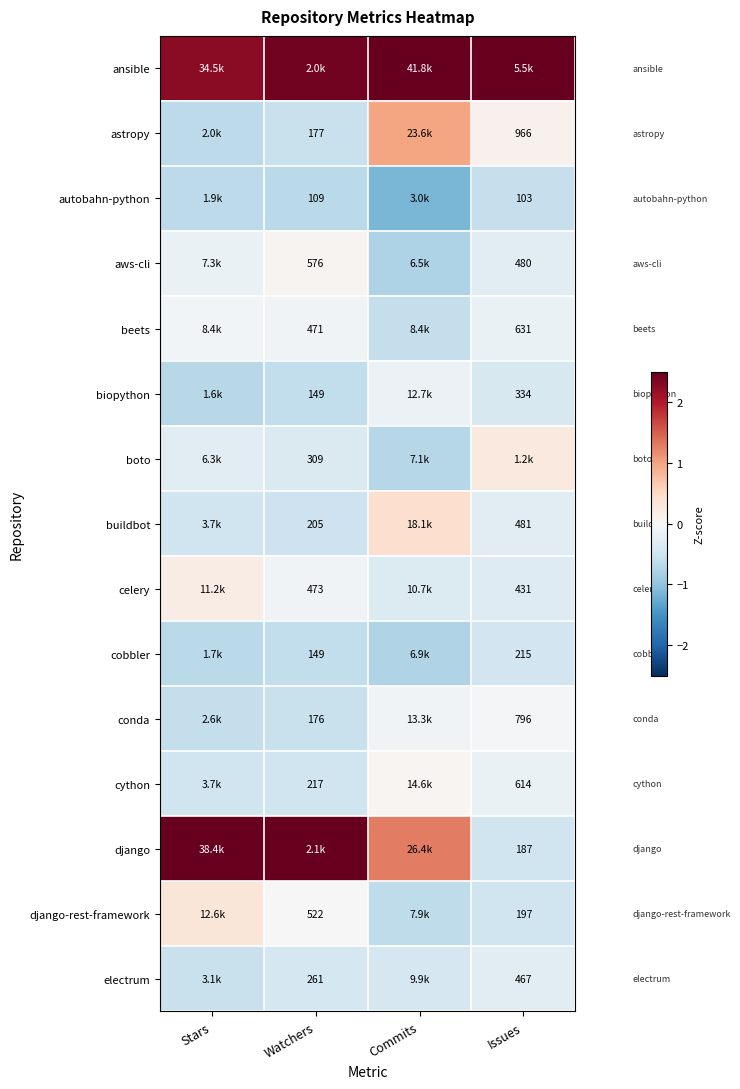

Is the value of beets at Stars greater than the value of conda at Commits?

Yes